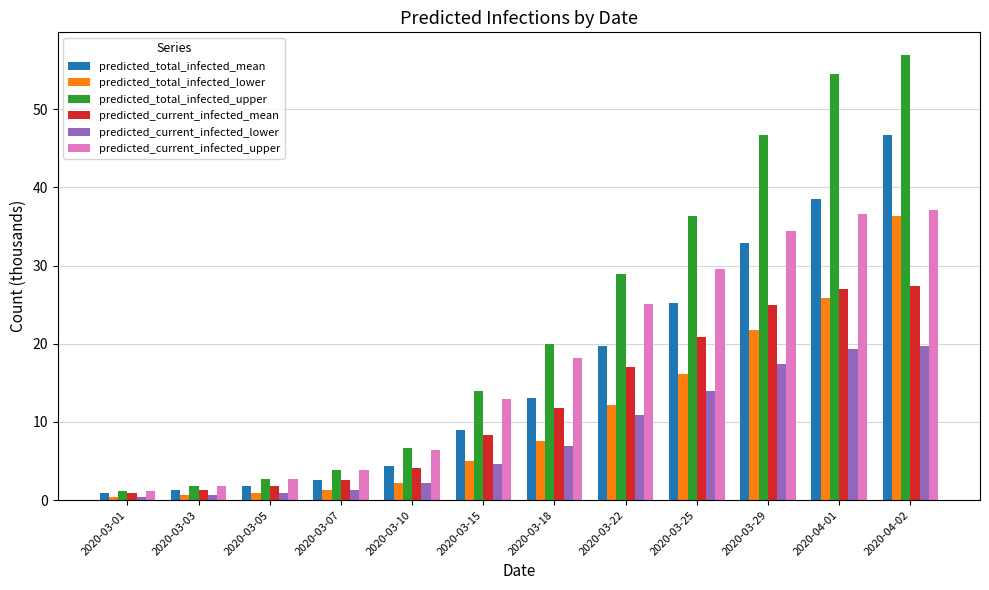

How many data points in predicted_current_infected_upper are above 18?

6